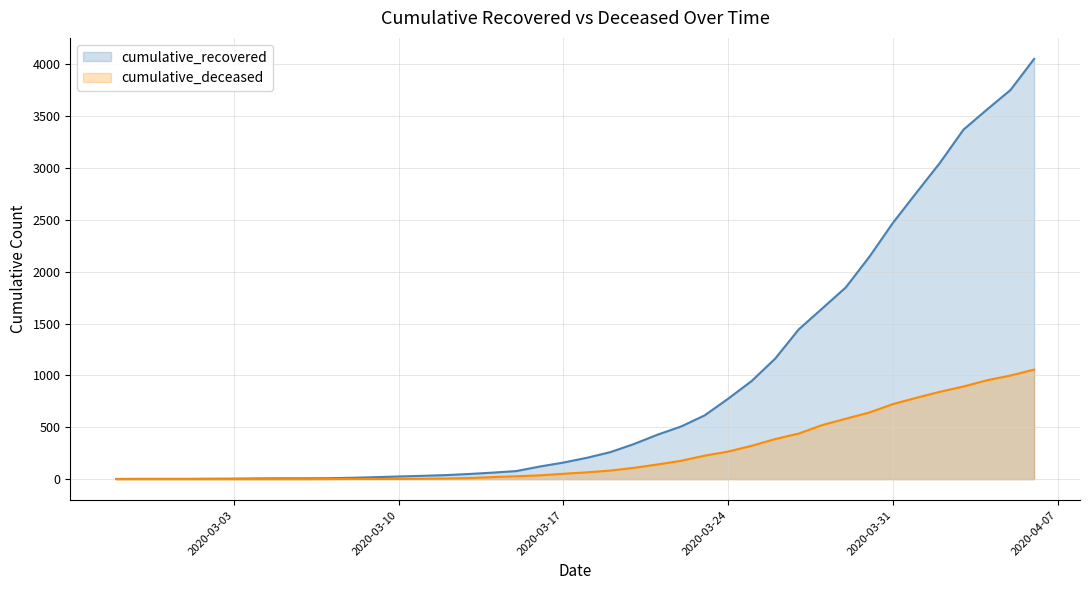

Reading left to right, what are all the values shown in this chart?

cumulative_recovered: 2	3	3	3	4	5	7	8	8	9	13	19	26	32	39	50	63	78	122	160	206	261	339	429	508	615	776	947	1163	1445	1647	1850	2145	2472	2764	3052	3372	3566	3755	4054
cumulative_deceased: 0	0	0	0	0	0	0	0	0	1	2	2	2	4	6	11	20	28	37	52	66	83	109	142	177	227	266	322	387	440	522	583	643	724	785	843	894	954	1000	1057